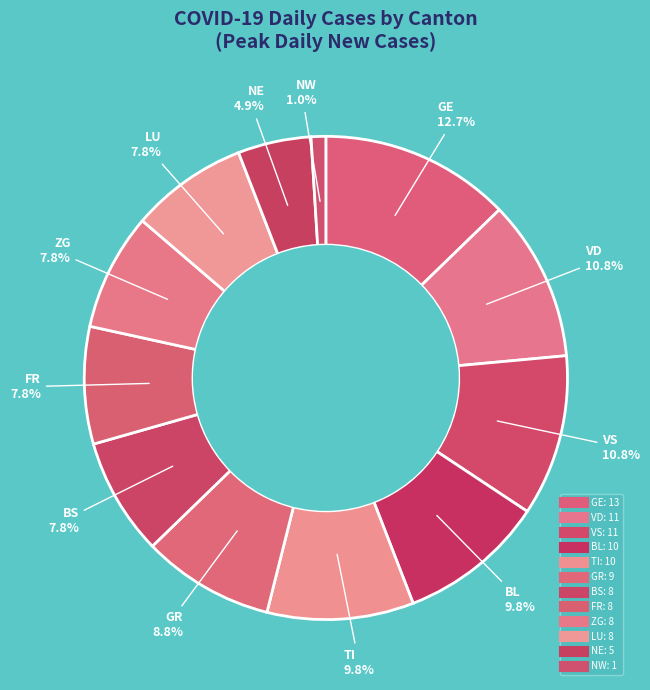

How many segments does this pie chart have?

12